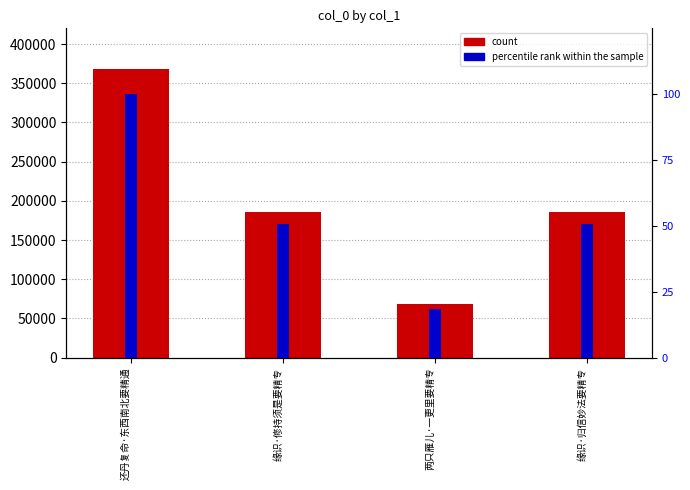

At 两只雁儿·一更里要精专, list the series in order from smallest to largest.

percentile rank within the sample, col_0